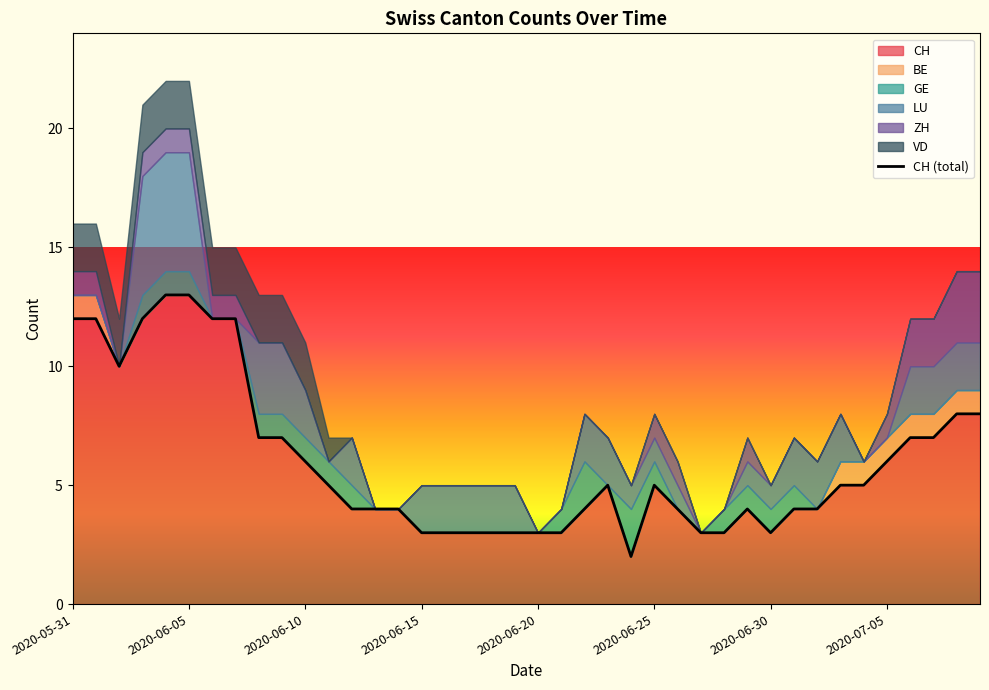

Where does the CH series first go above 5?

2020-05-31